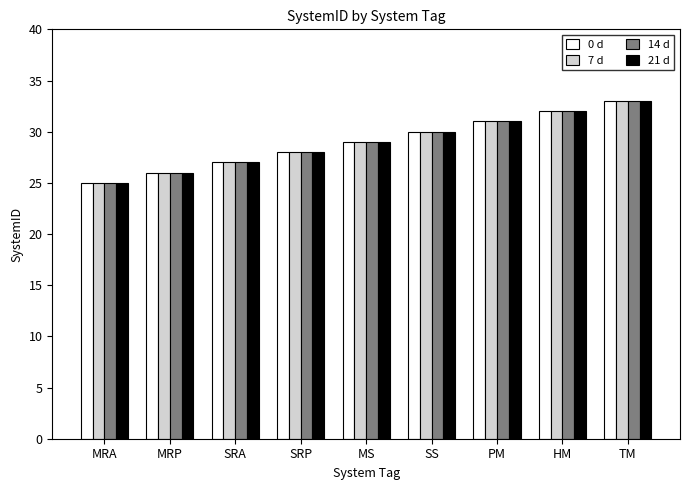

How many data points in 14 d are less than 29?

4